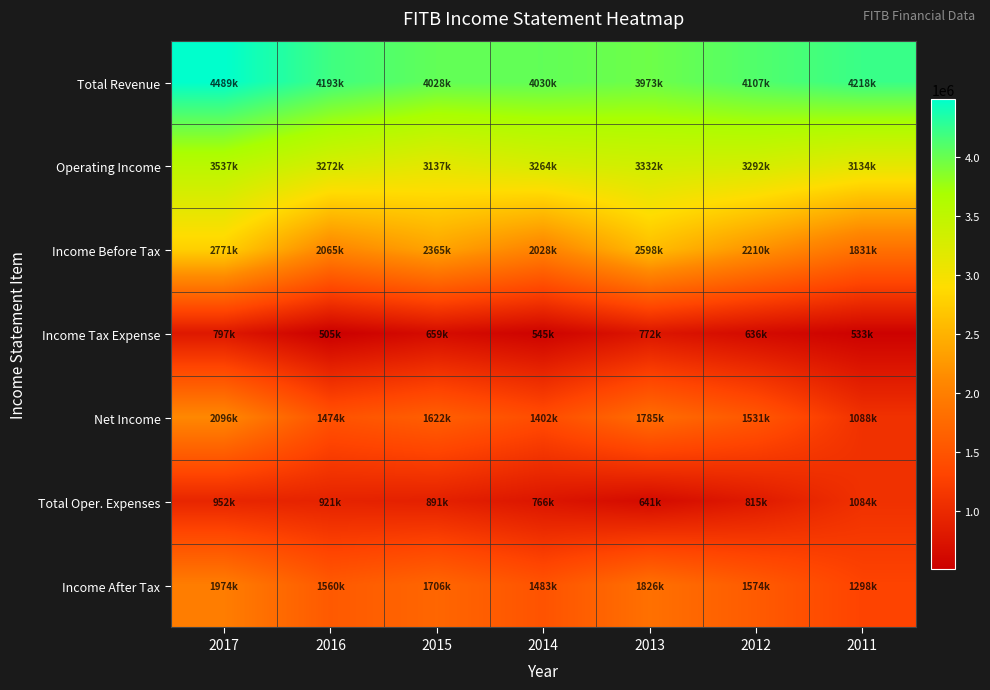

Which series has the largest total across all categories?

Total Revenue